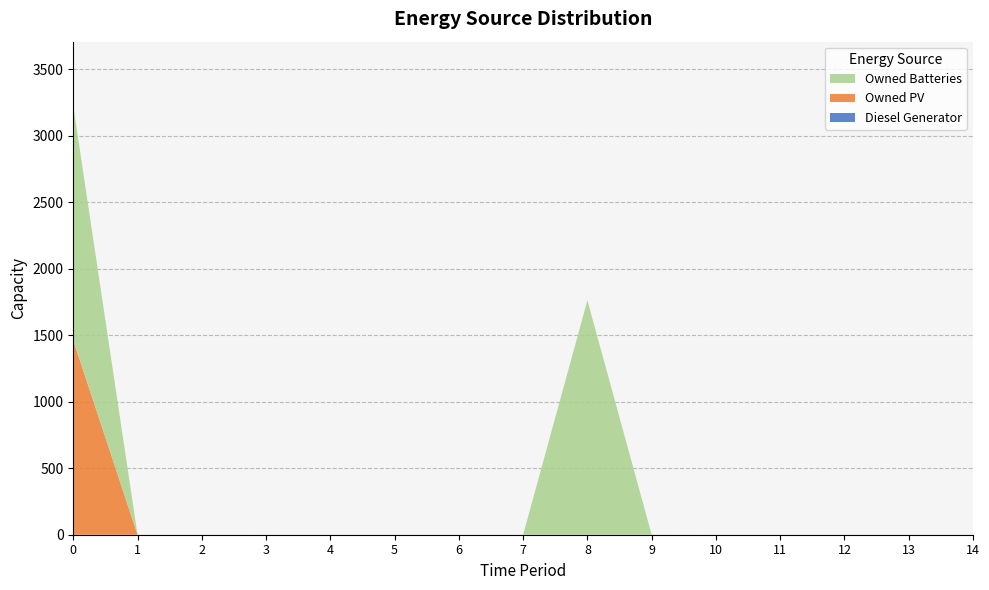

Reading left to right, list all the values displayed in this chart.

Diesel Generator: 0	0	0	0	0	0	0	0	0	0	0	0	0	0	0
Owned PV: 1461	0	0	0	0	0	0	0	0	0	0	0	0	0	0
Owned Batteries: 1762	0	0	0	0	0	0	0	1762	0	0	0	0	0	0